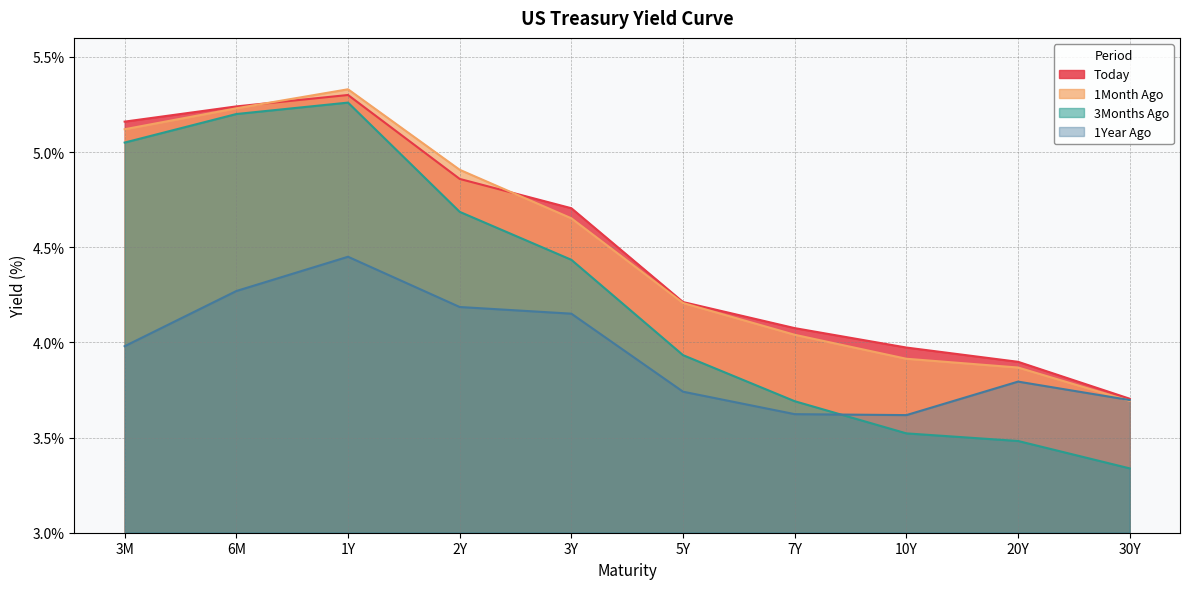

How many interior local peaks does the 1Month Ago series have?

1